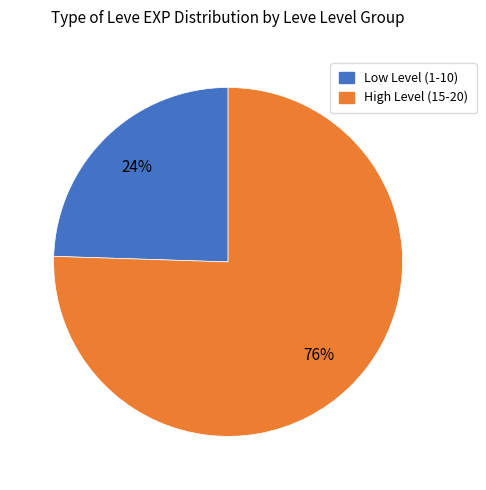

Is there a majority slice in this chart?

Yes